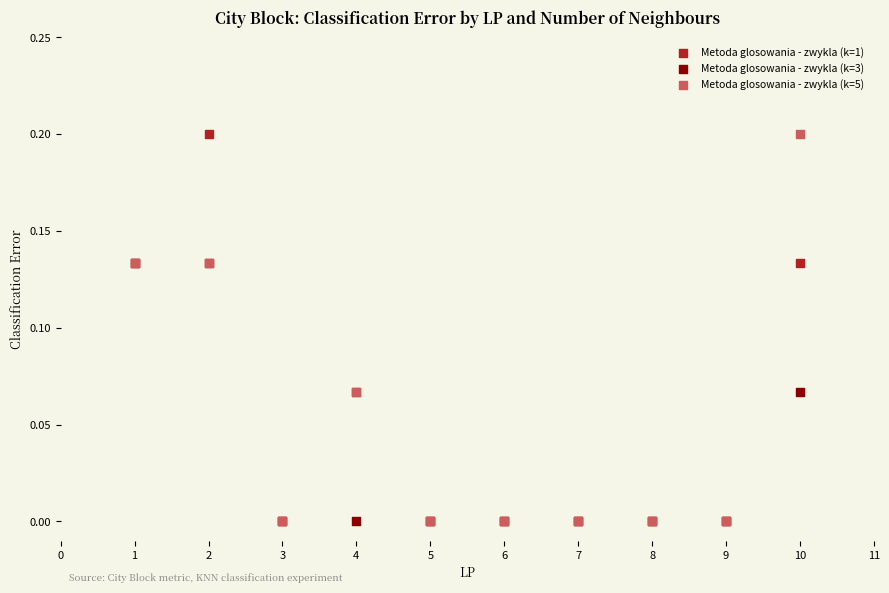

What are all the series names shown in the legend?

Metoda glosowania - zwykla (k=1), Metoda glosowania - zwykla (k=3), Metoda glosowania - zwykla (k=5)